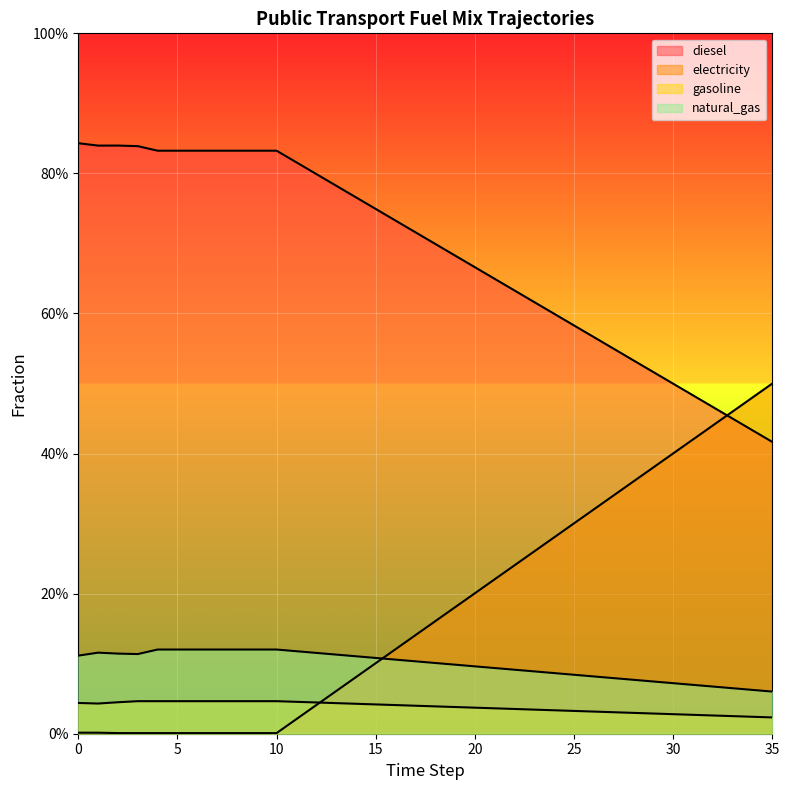

Reading left to right, what are all the values shown in this chart?

frac_trns_fuelmix_public_diesel: 0=0.8	1=0.8	2=0.8	3=0.8	4=0.8	5=0.8	6=0.8	7=0.8	8=0.8	9=0.8	10=0.8	11=0.8	12=0.8	13=0.8	14=0.8	15=0.7	16=0.7	17=0.7	18=0.7	19=0.7	20=0.7	21=0.6	22=0.6	23=0.6	24=0.6	25=0.6	26=0.6	27=0.5	28=0.5	29=0.5	30=0.5	31=0.5	32=0.5	33=0.4	34=0.4	35=0.4
frac_trns_fuelmix_public_electricity: 0=0.0	1=0.0	2=0.0	3=0.0	4=0.0	5=0.0	6=0.0	7=0.0	8=0.0	9=0.0	10=0.0	11=0.0	12=0.0	13=0.1	14=0.1	15=0.1	16=0.1	17=0.1	18=0.2	19=0.2	20=0.2	21=0.2	22=0.2	23=0.3	24=0.3	25=0.3	26=0.3	27=0.3	28=0.4	29=0.4	30=0.4	31=0.4	32=0.4	33=0.5	34=0.5	35=0.5
frac_trns_fuelmix_public_gasoline: 0=0.0	1=0.0	2=0.0	3=0.0	4=0.0	5=0.0	6=0.0	7=0.0	8=0.0	9=0.0	10=0.0	11=0.0	12=0.0	13=0.0	14=0.0	15=0.0	16=0.0	17=0.0	18=0.0	19=0.0	20=0.0	21=0.0	22=0.0	23=0.0	24=0.0	25=0.0	26=0.0	27=0.0	28=0.0	29=0.0	30=0.0	31=0.0	32=0.0	33=0.0	34=0.0	35=0.0
frac_trns_fuelmix_public_natural_gas: 0=0.1	1=0.1	2=0.1	3=0.1	4=0.1	5=0.1	6=0.1	7=0.1	8=0.1	9=0.1	10=0.1	11=0.1	12=0.1	13=0.1	14=0.1	15=0.1	16=0.1	17=0.1	18=0.1	19=0.1	20=0.1	21=0.1	22=0.1	23=0.1	24=0.1	25=0.1	26=0.1	27=0.1	28=0.1	29=0.1	30=0.1	31=0.1	32=0.1	33=0.1	34=0.1	35=0.1